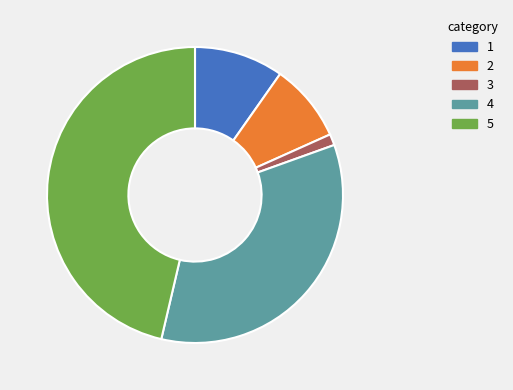

Is there a majority slice in this chart?

No